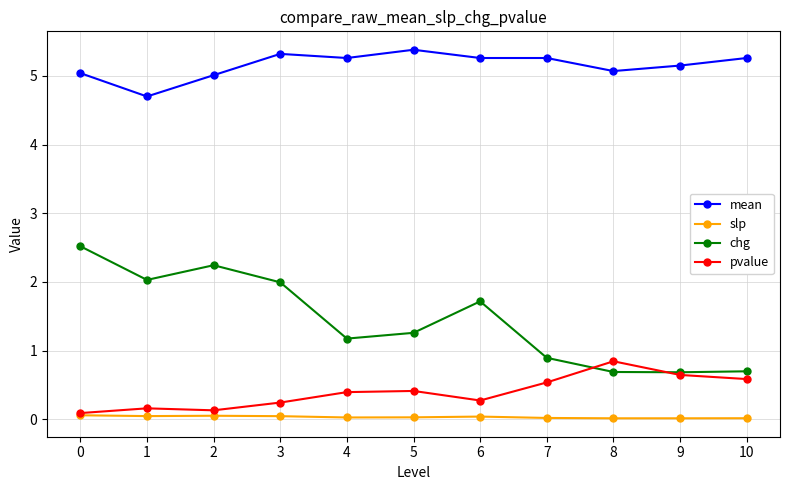

True or false: mean has more than 1 interior local peaks.

True